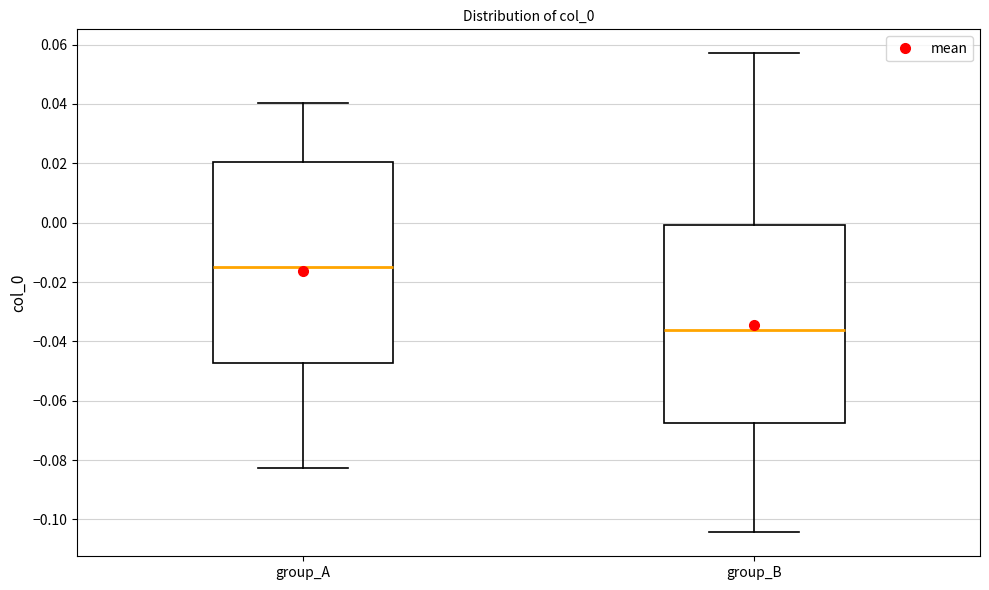

Which box has the highest median line?

group_A